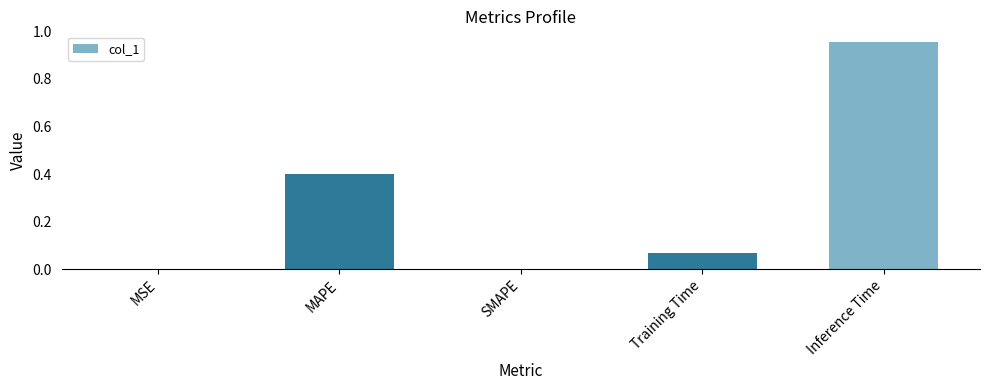

How many series are shown in this chart?

1